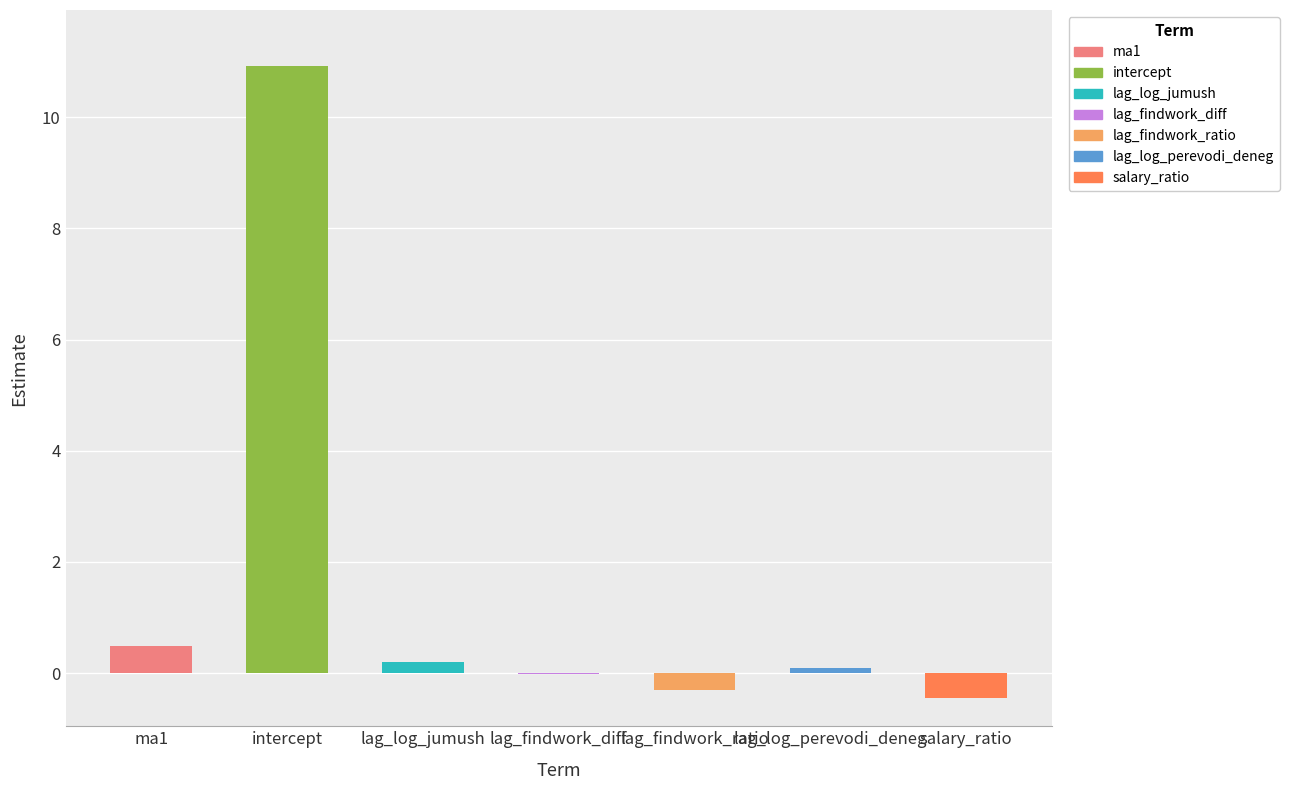

What is the sum of all values?

10.9